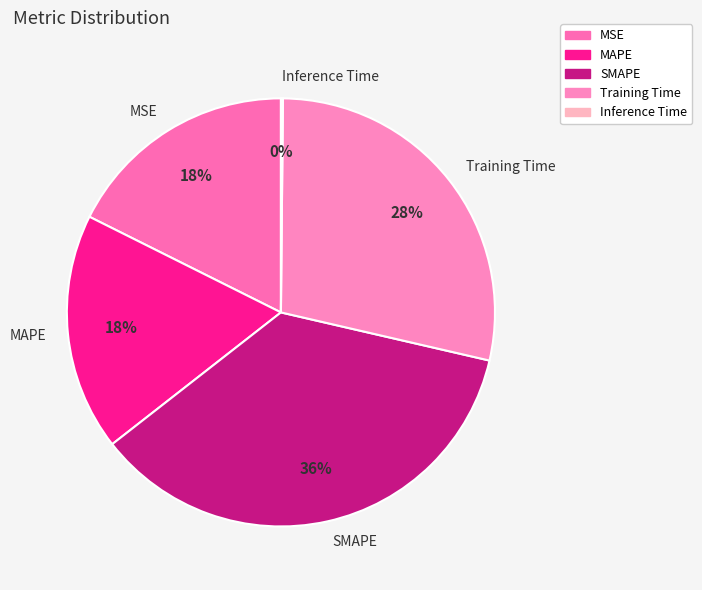

What is the ratio of the value at Training Time to the value at SMAPE?

0.8